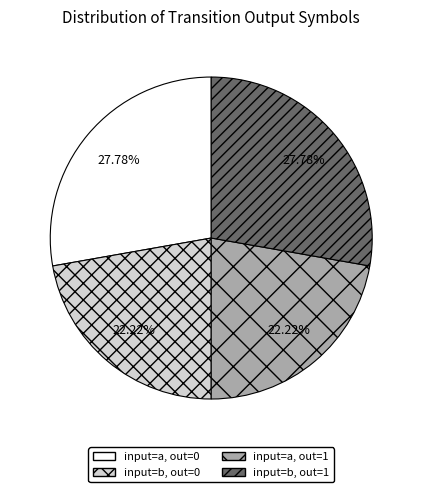

Does input=b, out=1 represent more than half of the total?

No